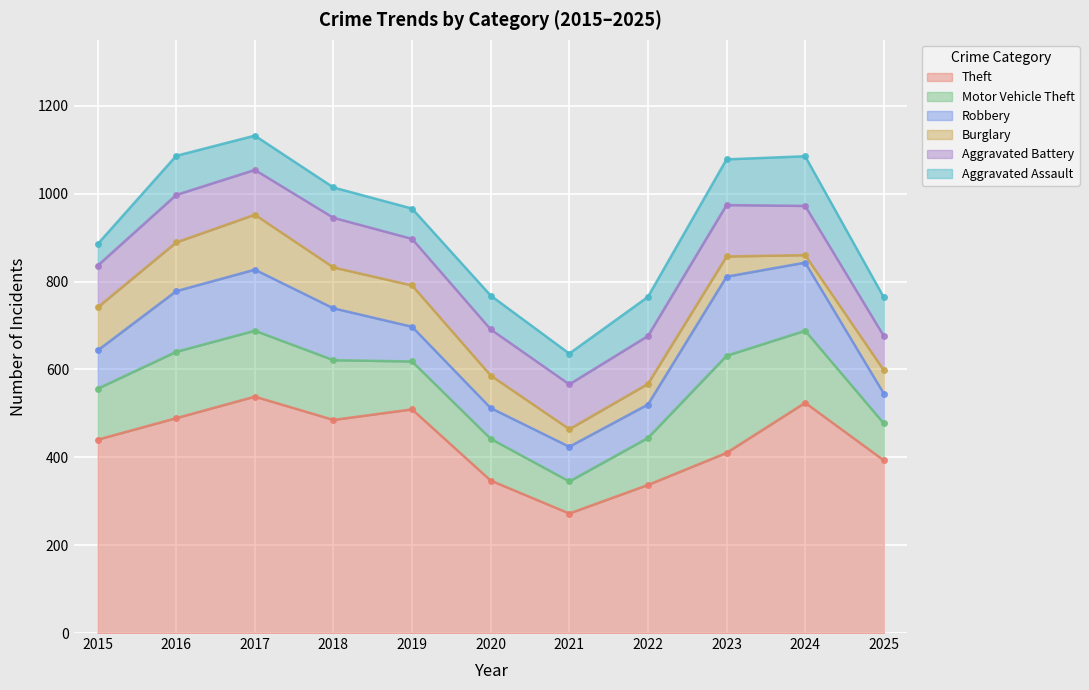

The Aggravated Assault series shows 65 at 2015. True or false?

False